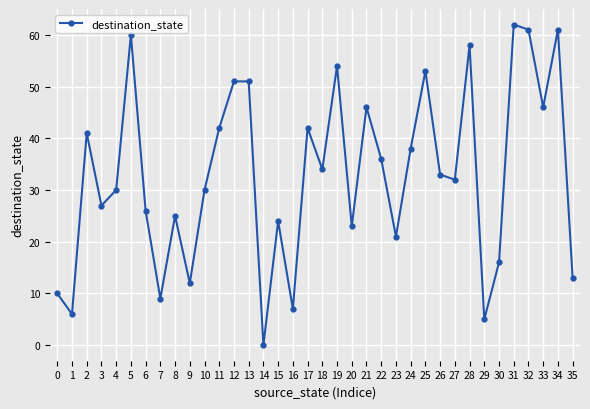

The value at 21 is 10. True or false?

False